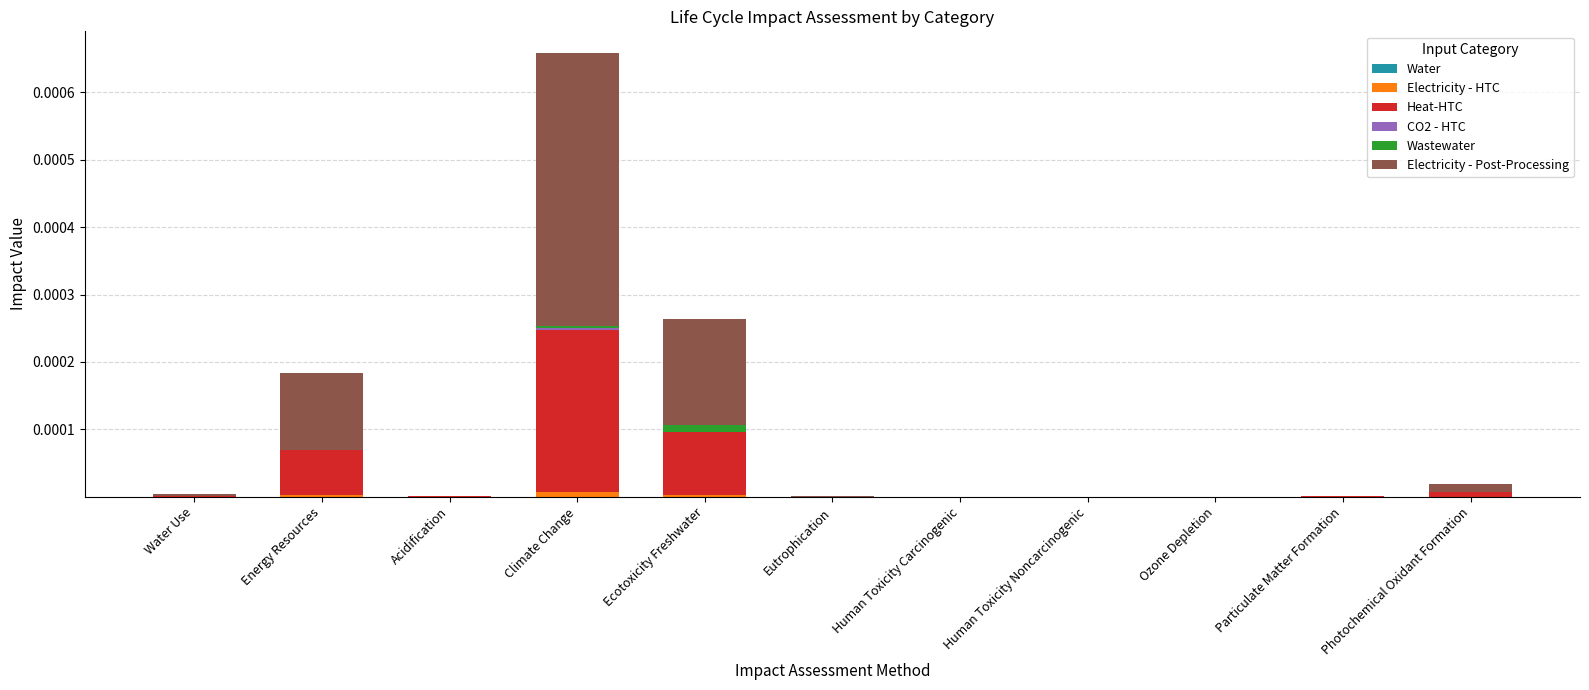

How many categories are shown in the chart?

11